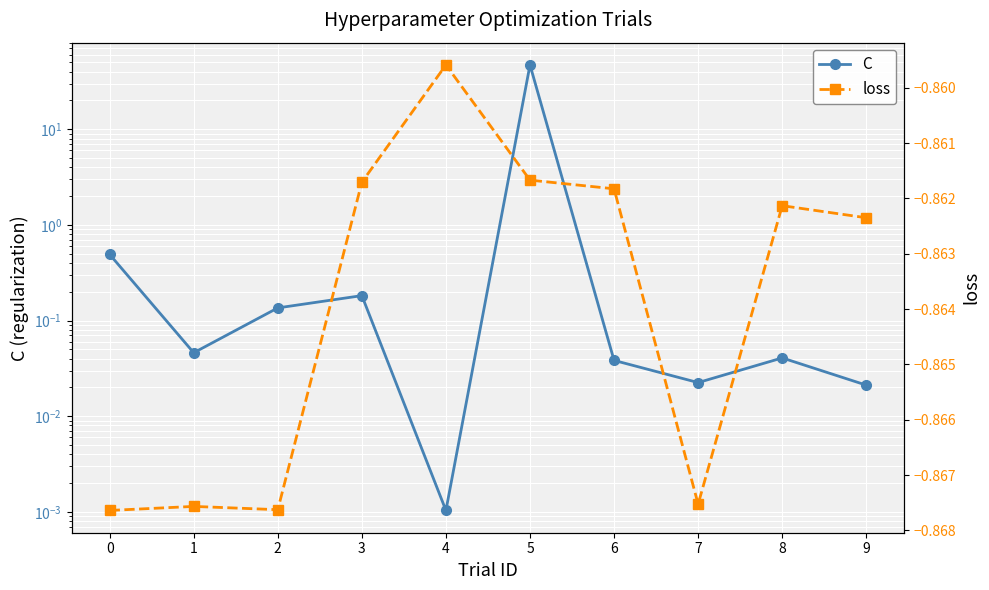

Is this an area chart (filled region under the line)?

No